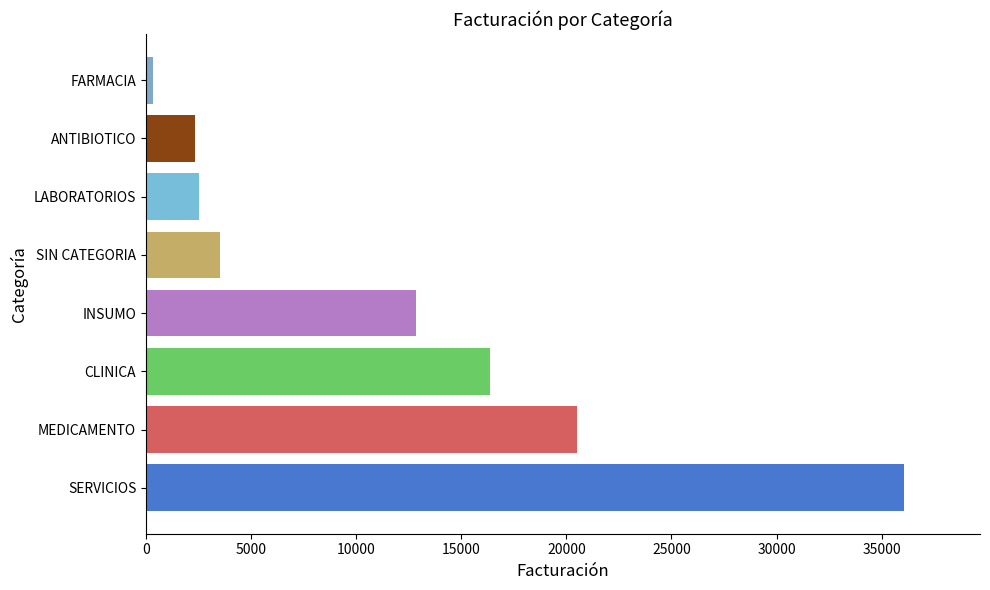

Which category has the highest value across all series?

SERVICIOS